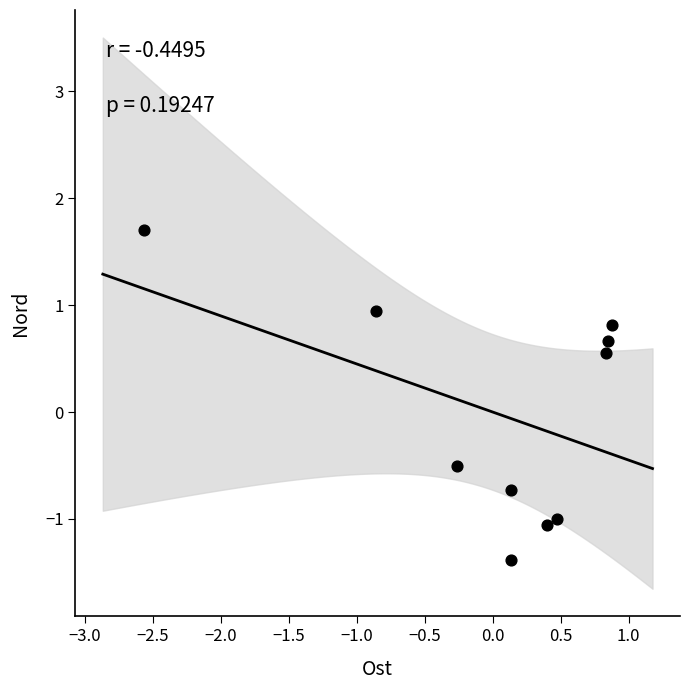

What is the range of X values (max minus min)?

3.4